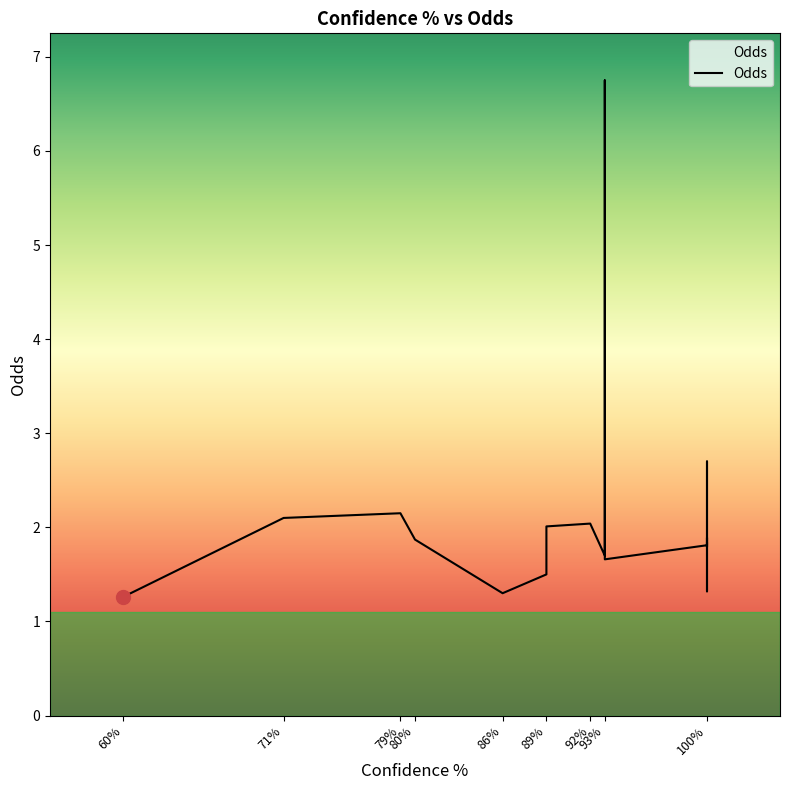

What is the greatest value displayed?

6.8